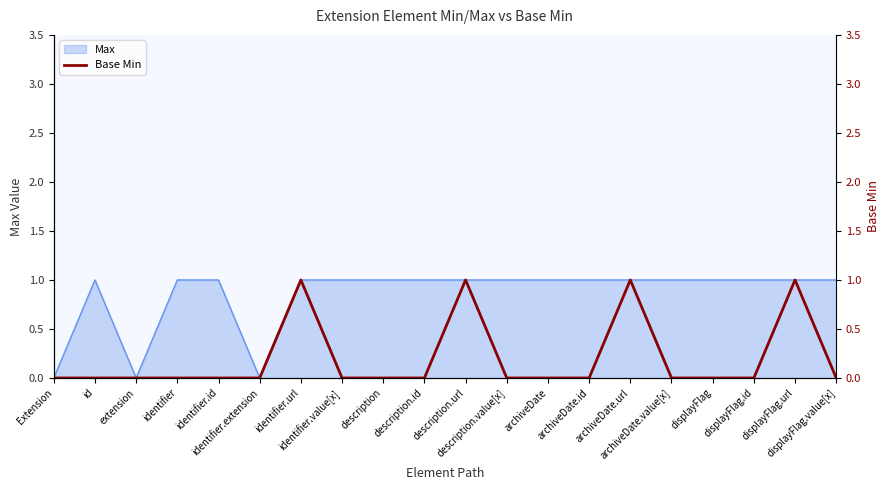

Which label corresponds to the smallest value in the chart?

Extension